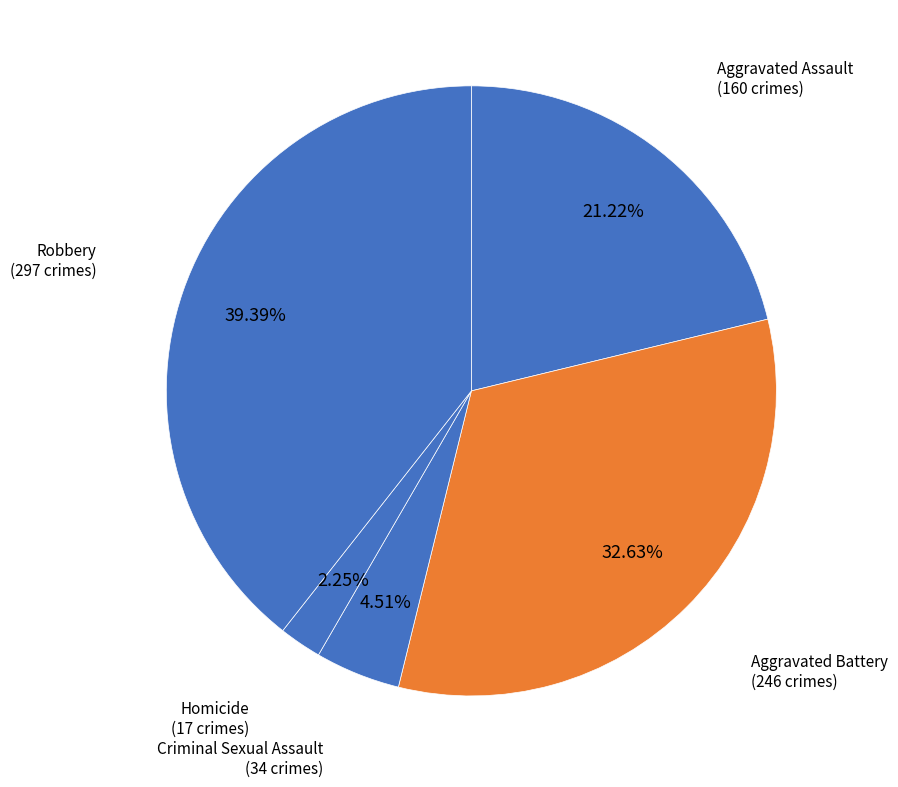

Which category has the smallest portion of the pie?

Homicide